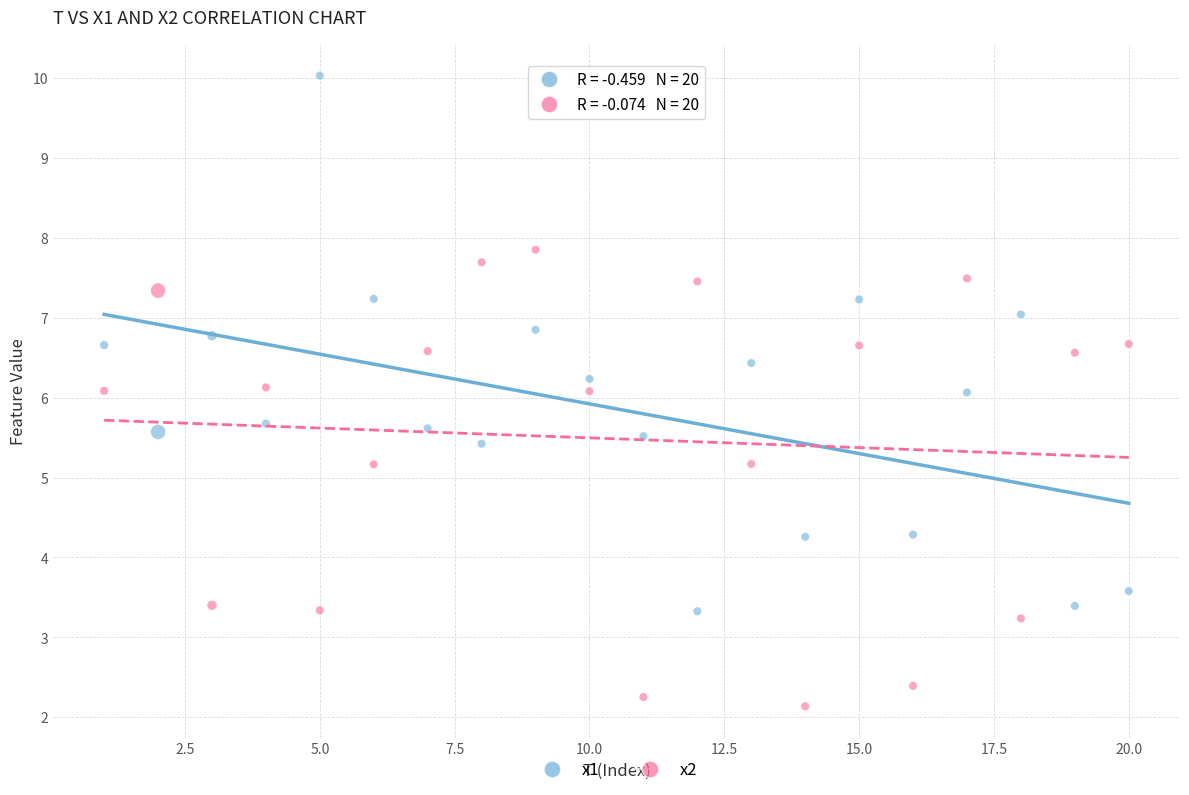

Which series has the widest spread of Y values?

x1